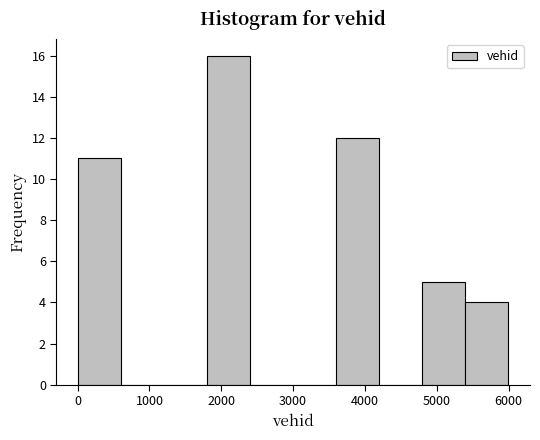

Which range on the x-axis has the tallest bar?

1800 to 2400